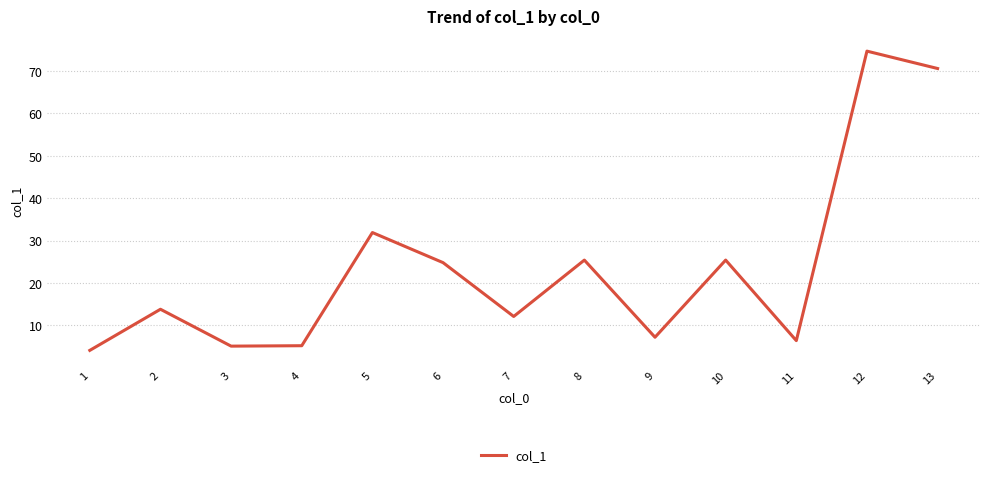

Where is the data nearest to the value 39?

5